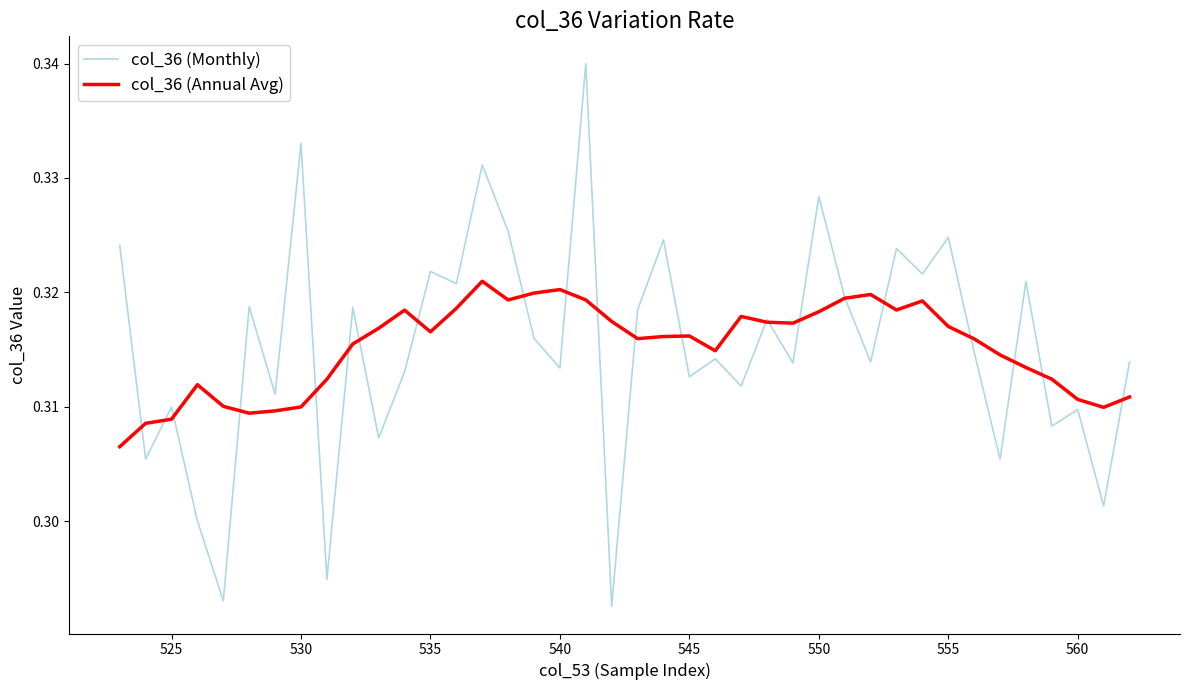

Which series has the widest spread of values?

col_36 (Monthly)